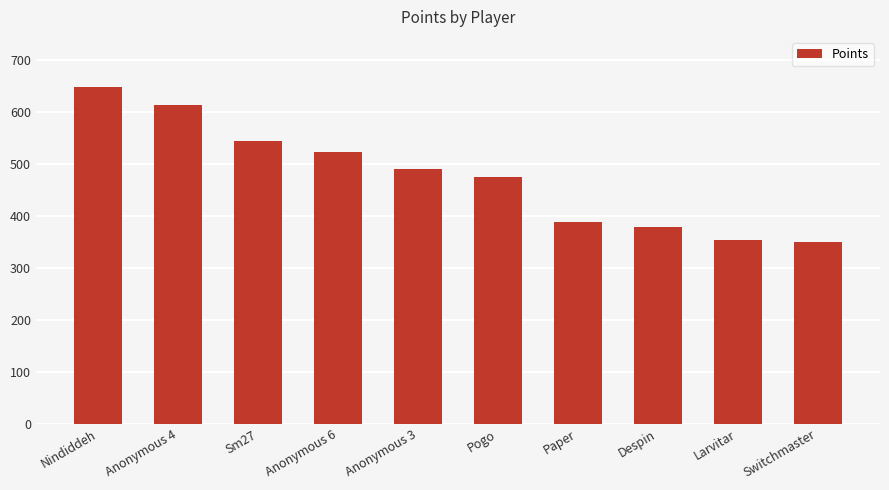

The value at Despin is 147. True or false?

False